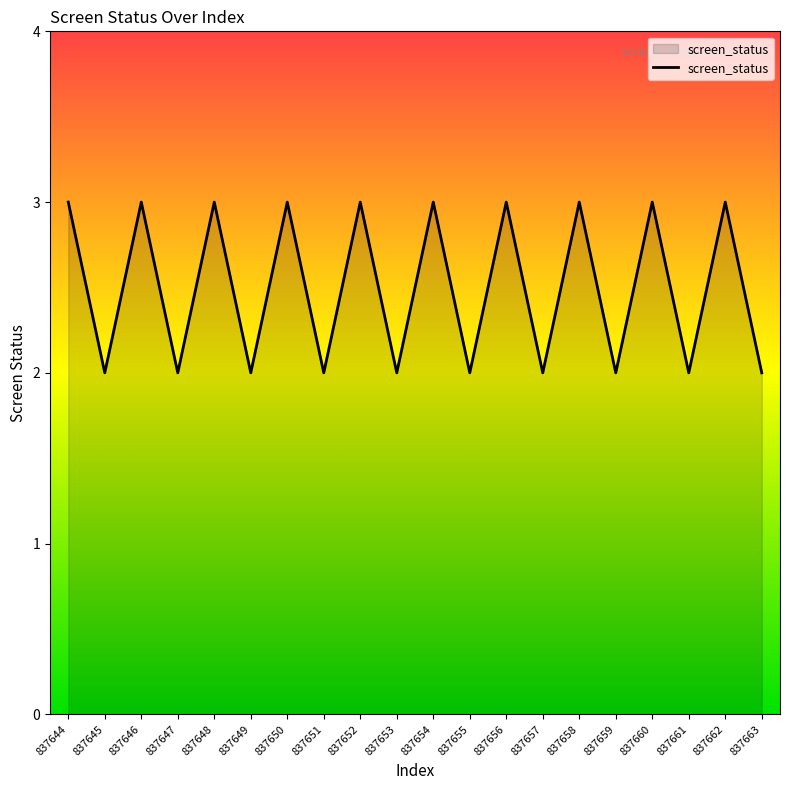

What is the greatest value displayed?

3